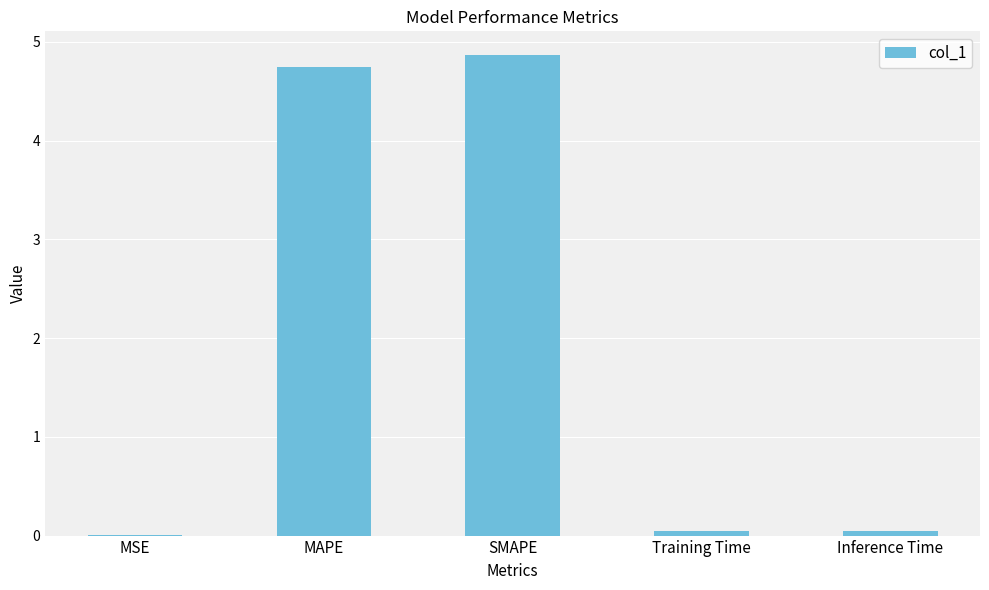

Between SMAPE and MSE, which is larger?

SMAPE